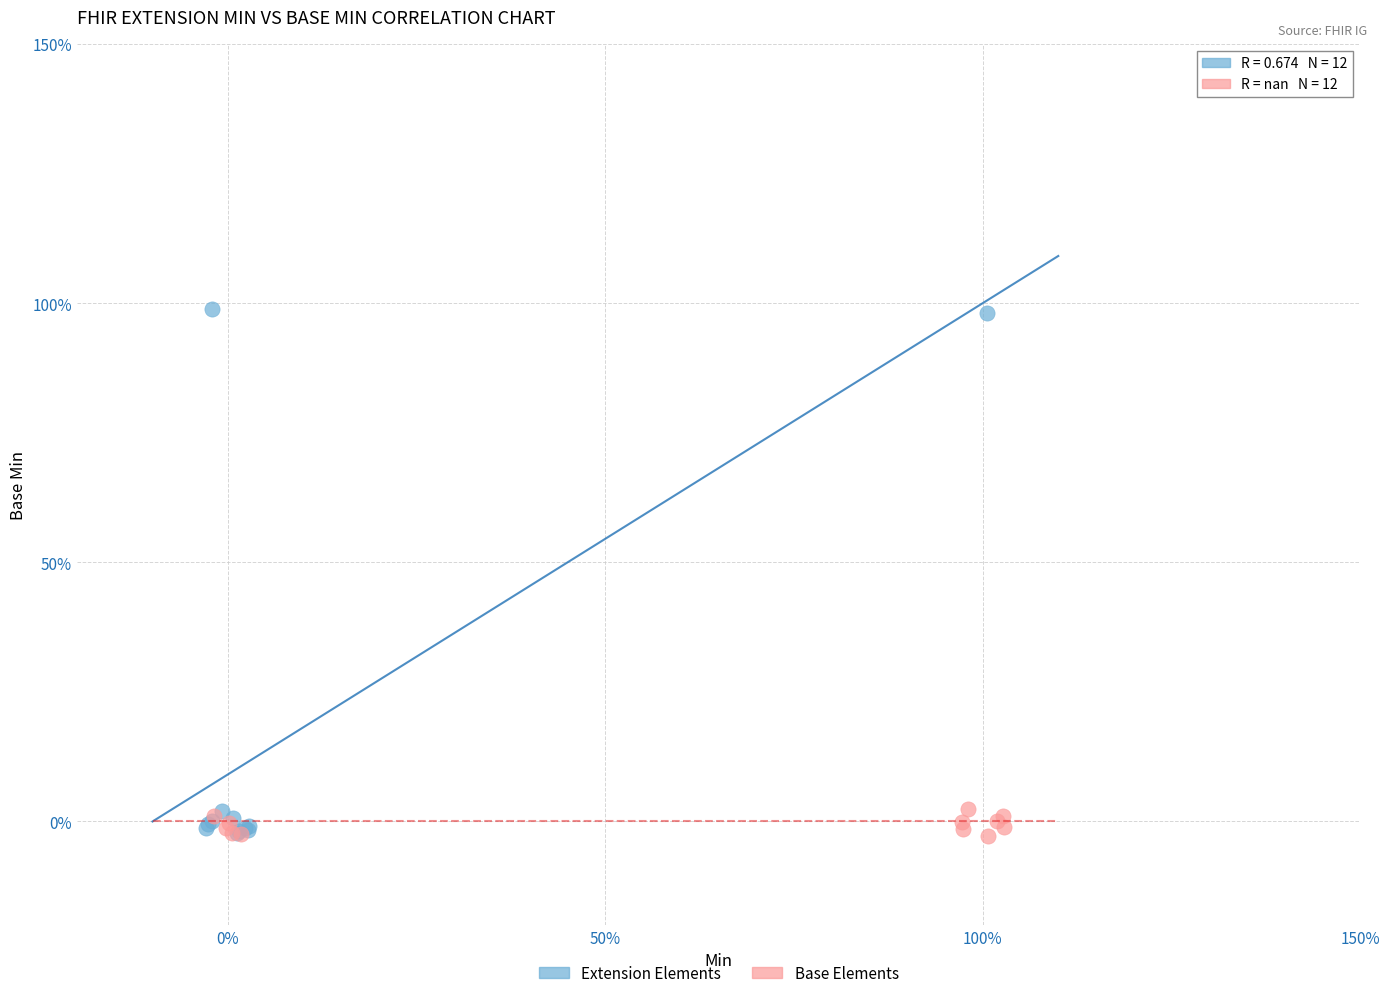

What are all the series names shown in the legend?

Extension Elements, Base Elements